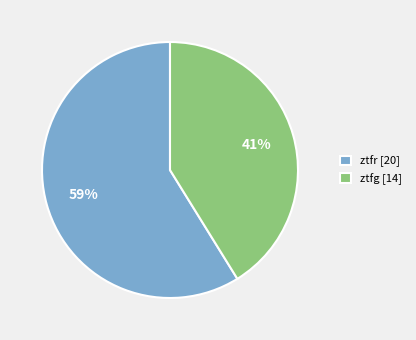

To the nearest percent, what portion does ztfr represent?

59%